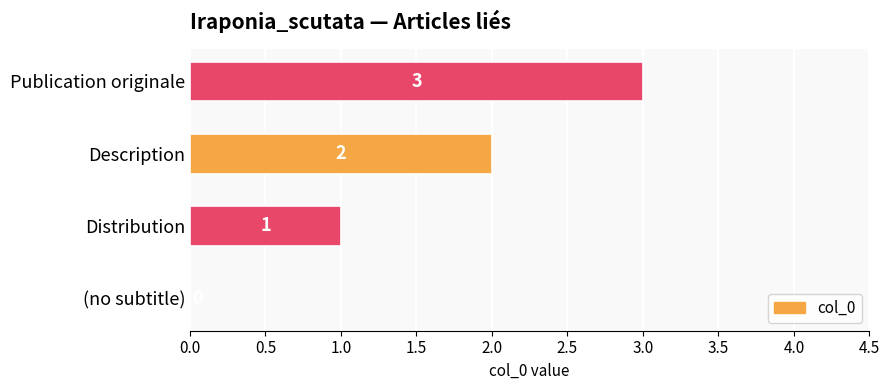

What is the sum of all values?

6